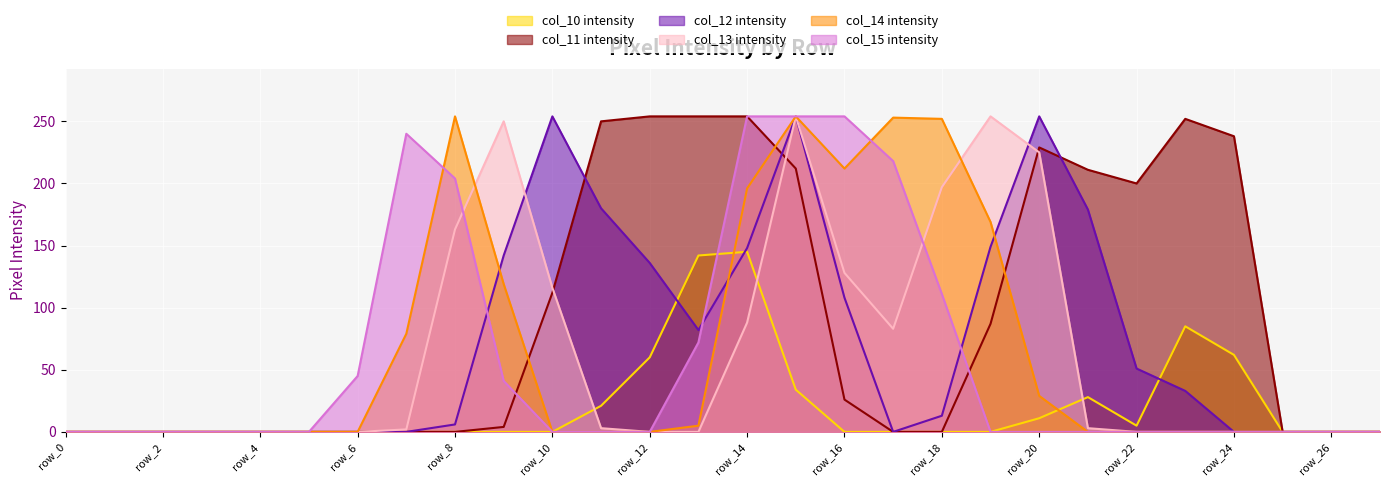

Which series has the largest total across all categories?

col_11